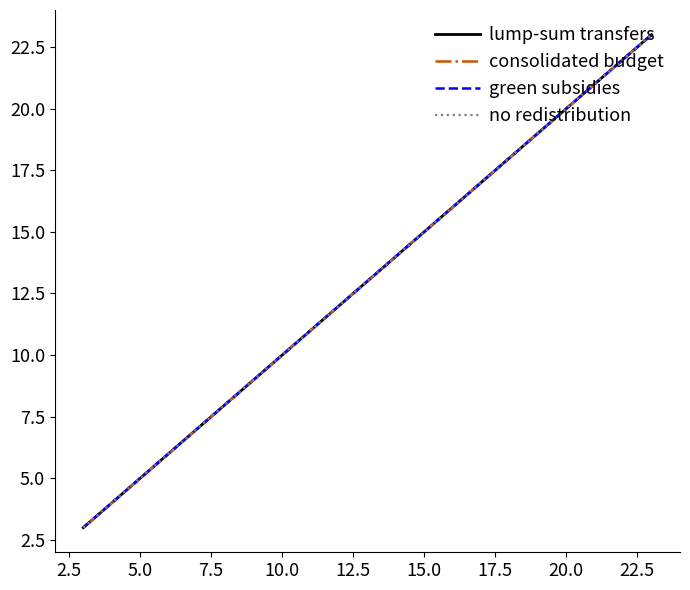

Is this an area chart (filled region under the line)?

No